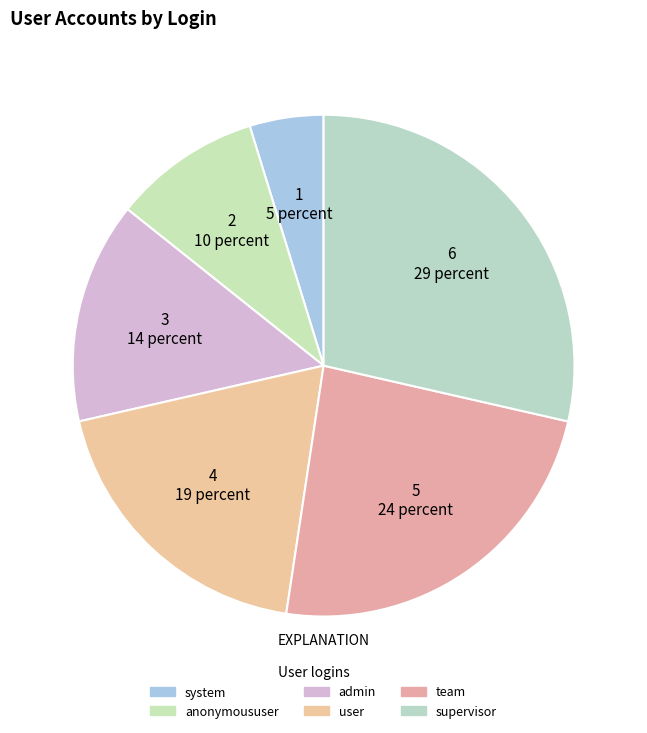

What is the ratio of the value at anonymoususer to the value at admin?

0.7